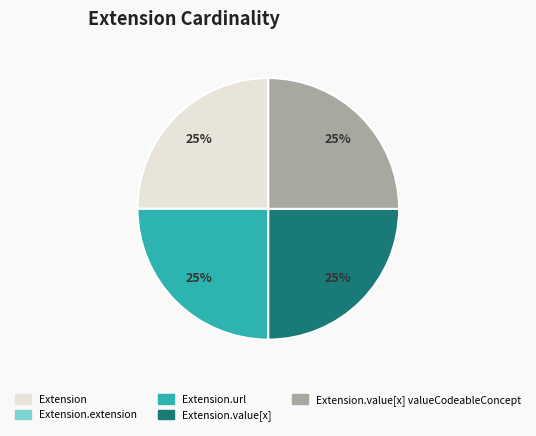

Does any single category account for the majority?

No